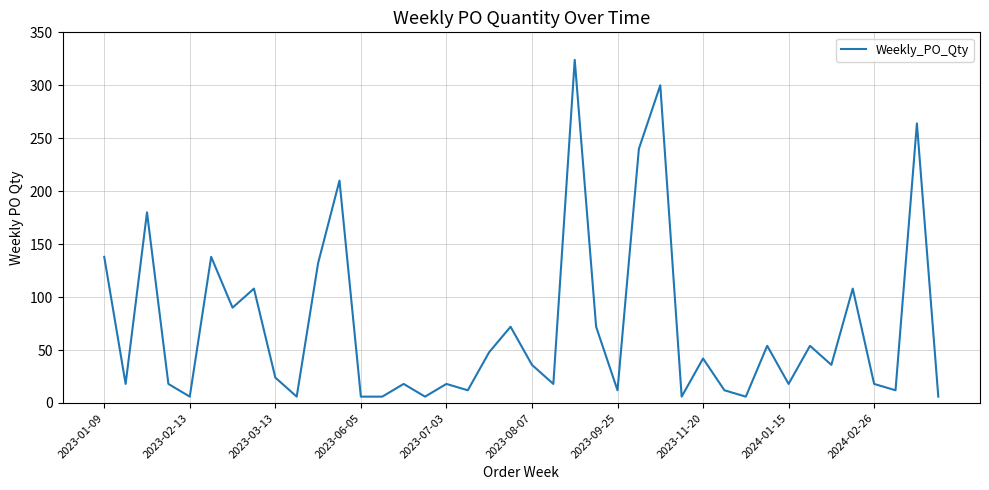

What is the difference between the maximum and minimum values?

318